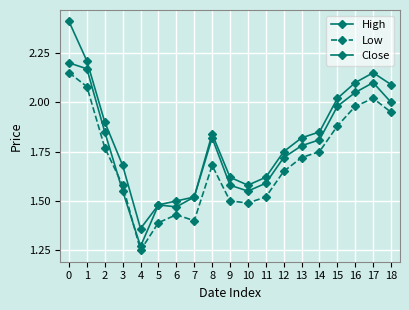

What is the sum of all High values?

34.5